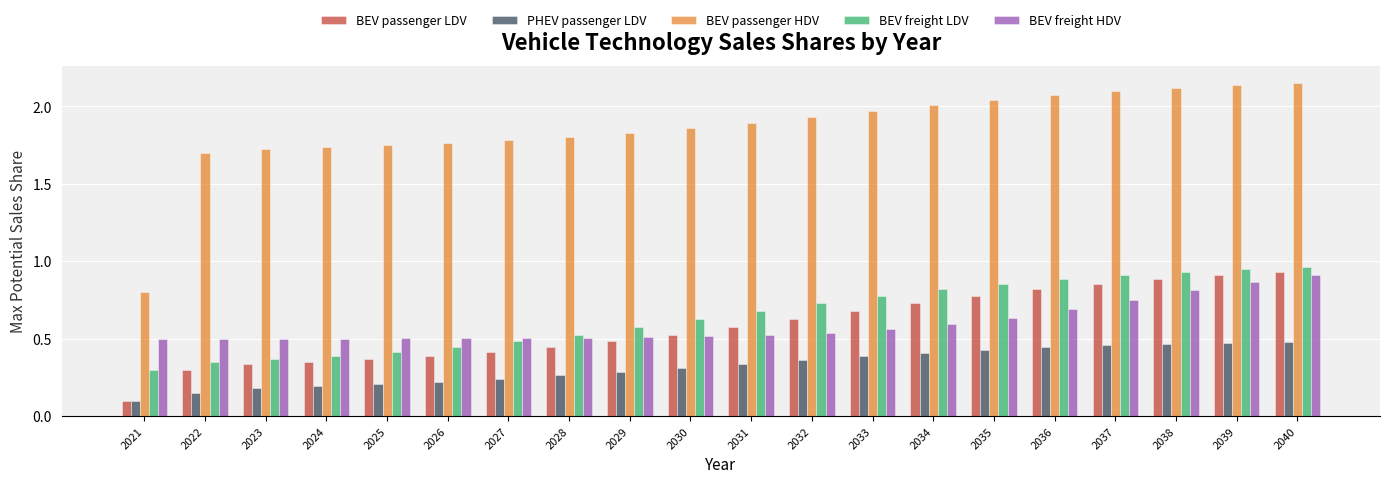

Count the number of categories in the chart.

20